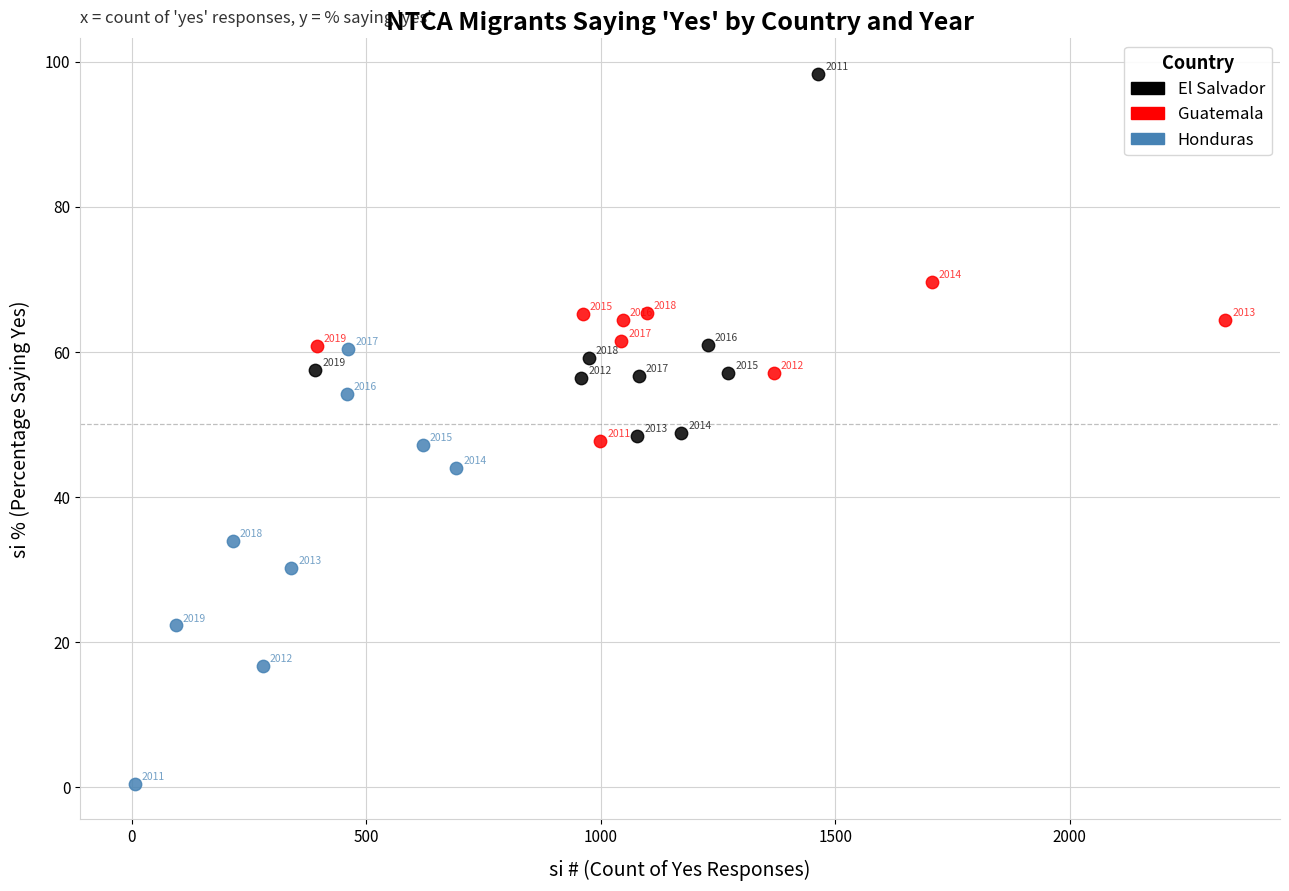

Which series contains the lowest Y value?

Honduras